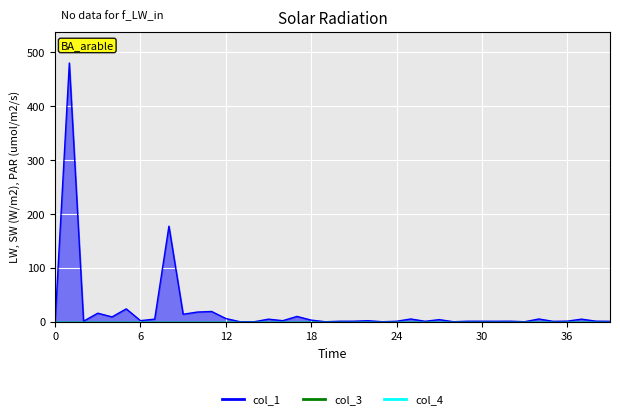

Rank the series at 29 from highest to lowest value.

col_1, col_3, col_4